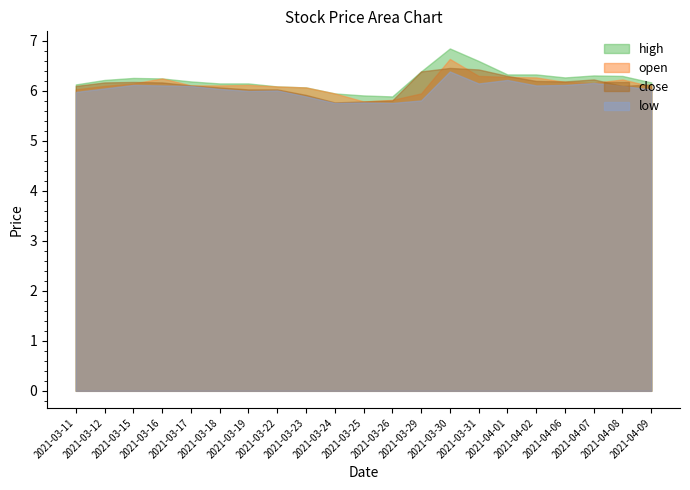

What is the total value across all series at 2021-03-29?

24.5